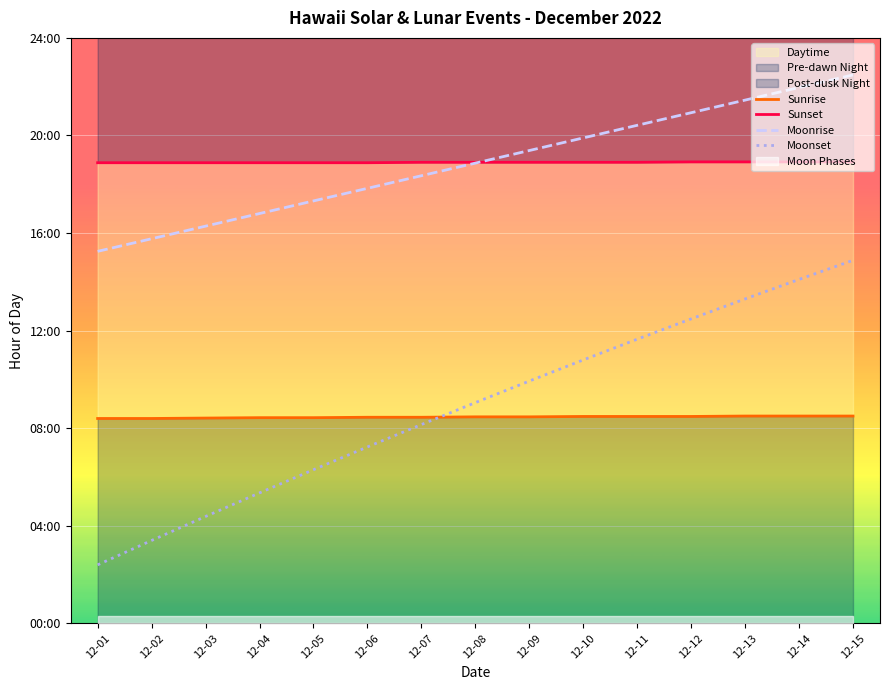

Rank the categories by Sunset value from lowest to highest.

12-01, 12-02, 12-03, 12-04, 12-05, 12-06, 12-07, 12-08, 12-09, 12-10, 12-11, 12-12, 12-13, 12-14, 12-15